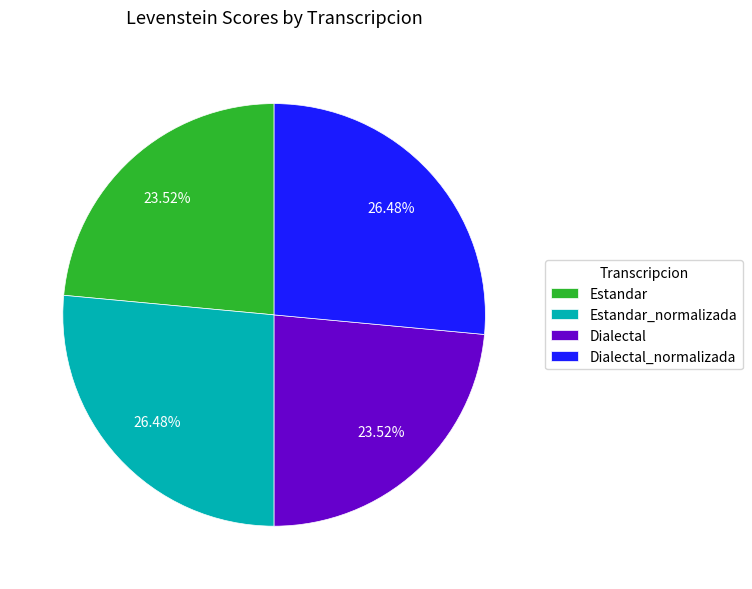

Count the number of slices in the pie.

4